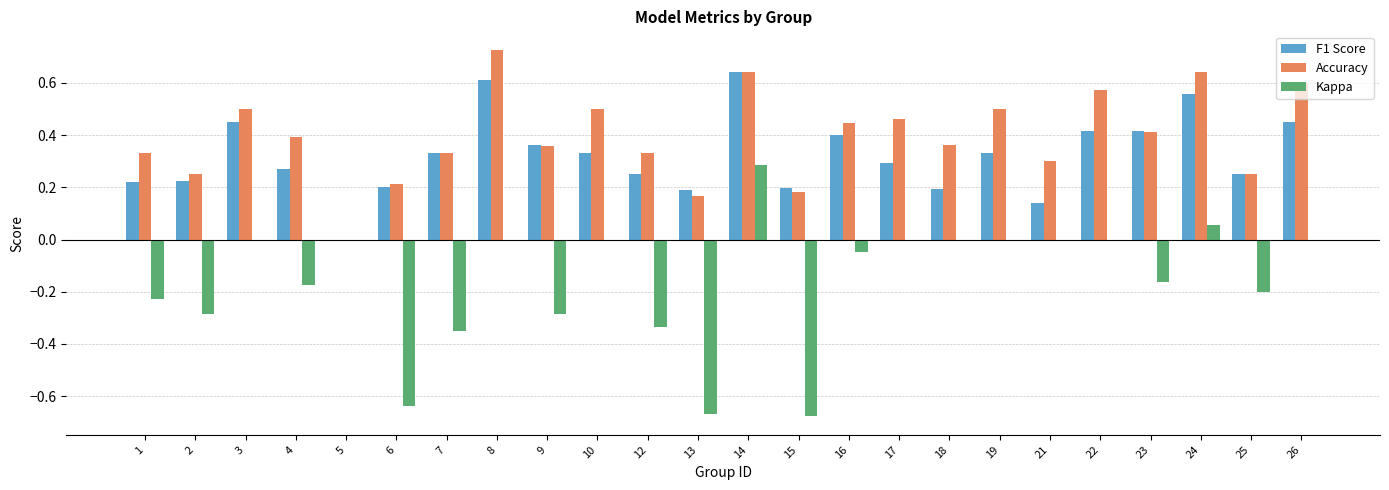

Are the bars grouped side by side (vs. stacked)?

Yes